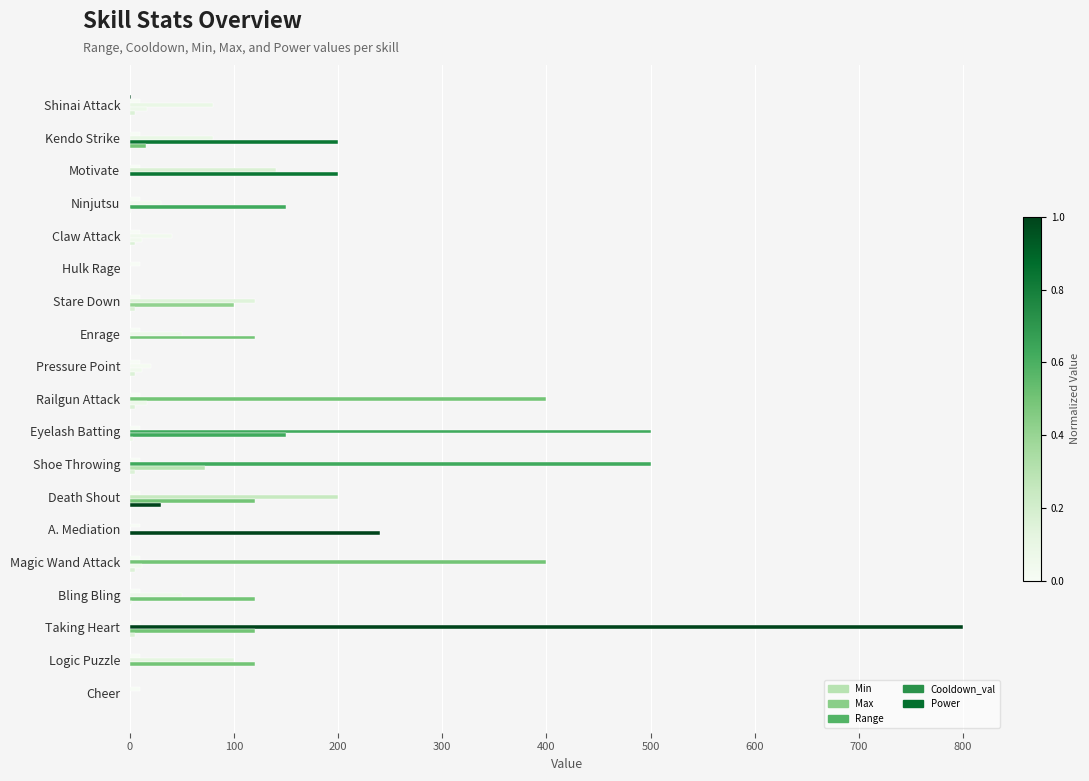

Count the number of data series in this chart.

5